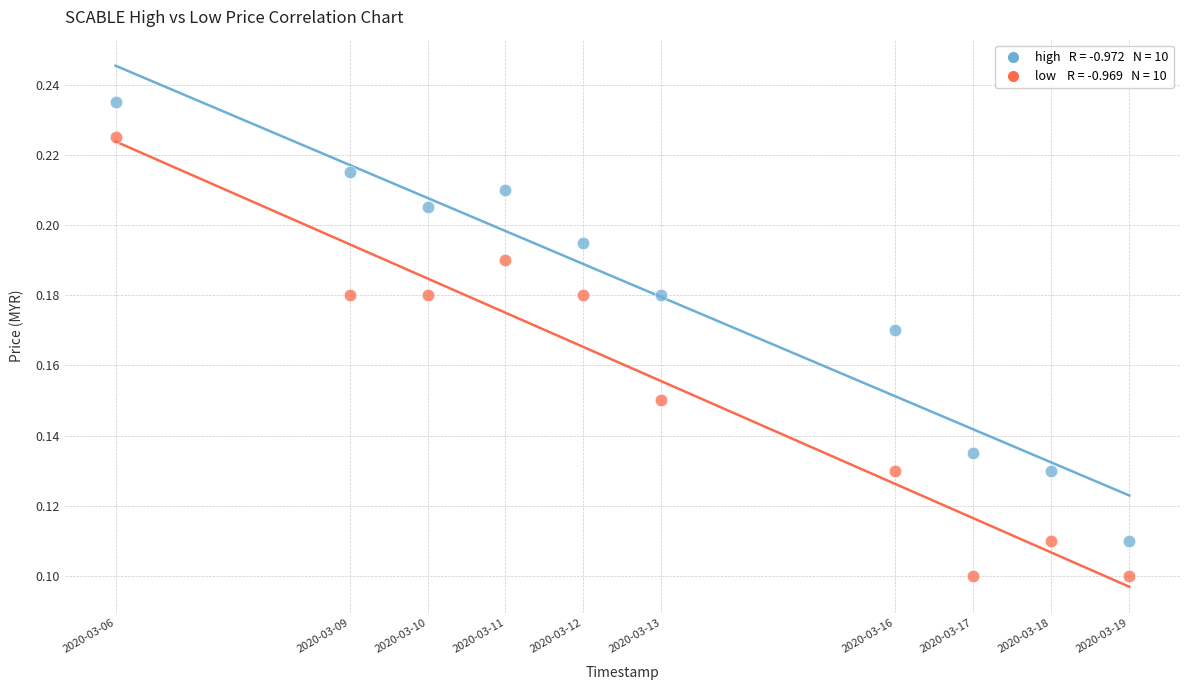

Across all data points, what is the range of X values (max minus min)?

1123200.0